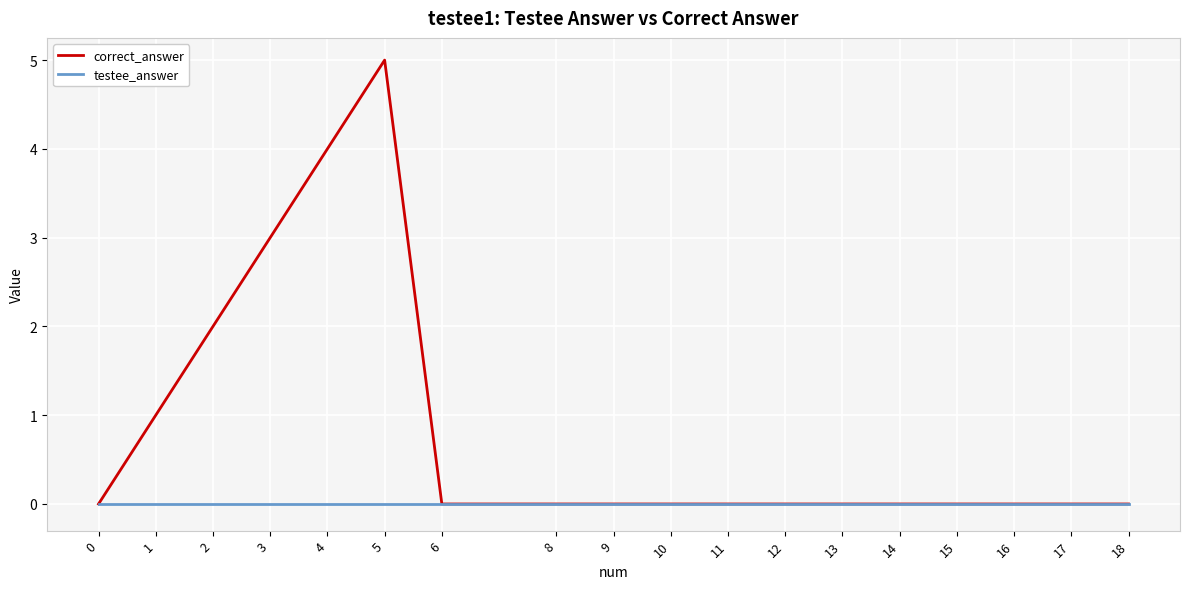

Does the chart display data point markers on the line(s)?

No